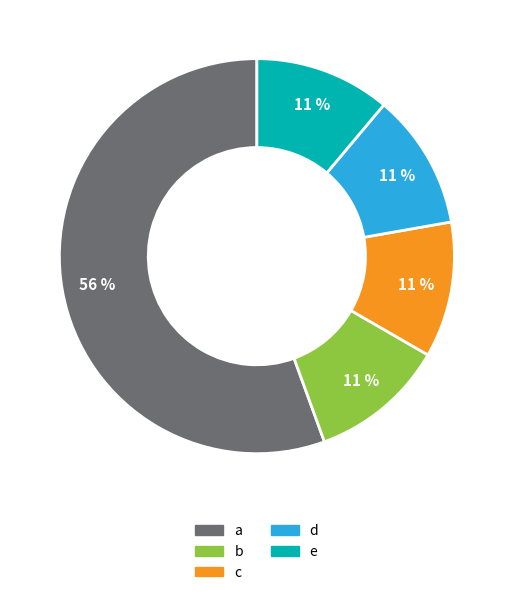

To the nearest percent, what percentage of the pie is c?

11%